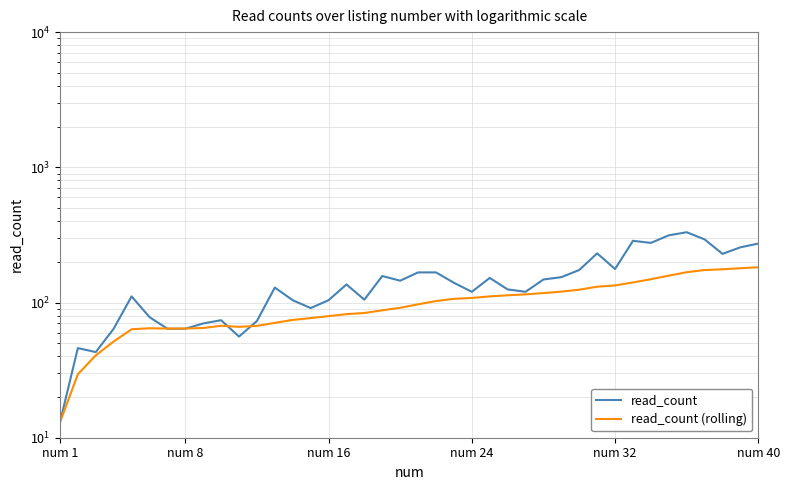

Is this an area chart (filled region under the line)?

No